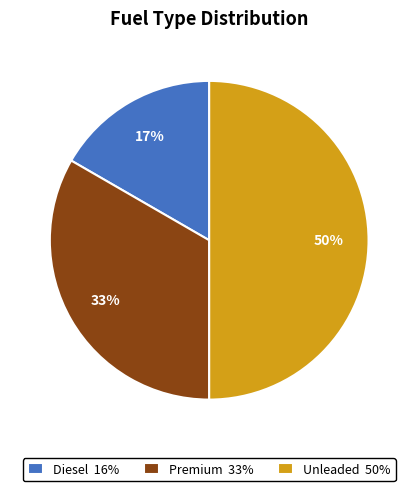

The Premium slice represents 33% of the pie. True or false?

True